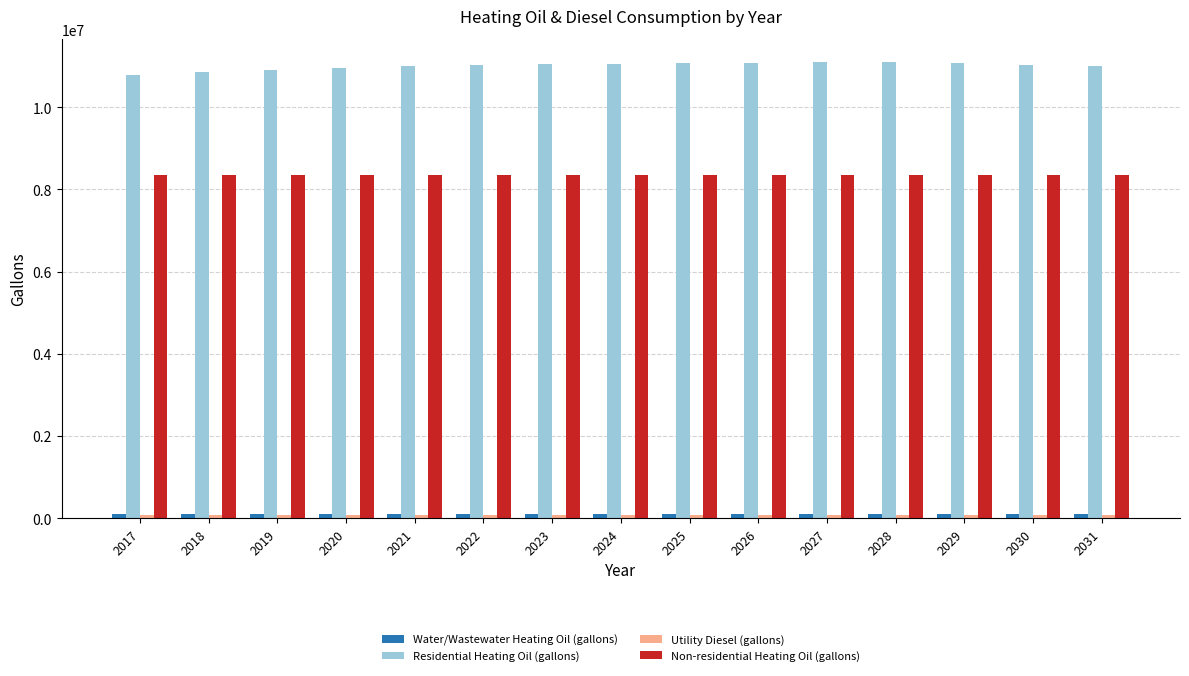

Does the chart contain stacked bars?

No